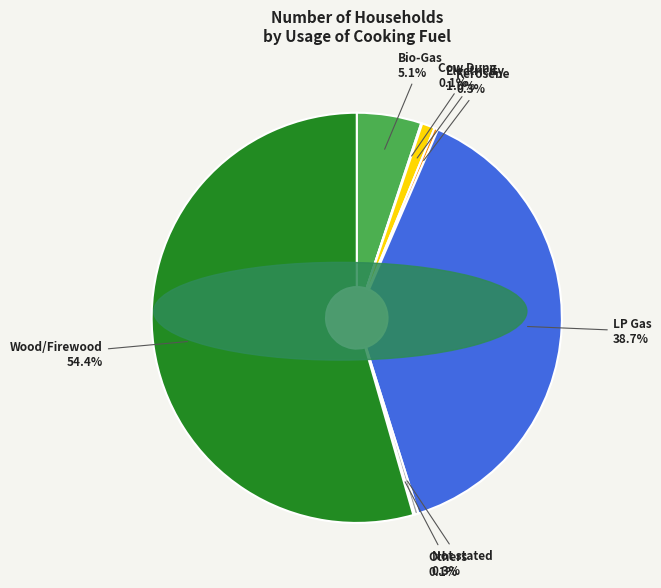

Combined, what portion of the pie is Wood/Firewood and LP Gas?

93.1%